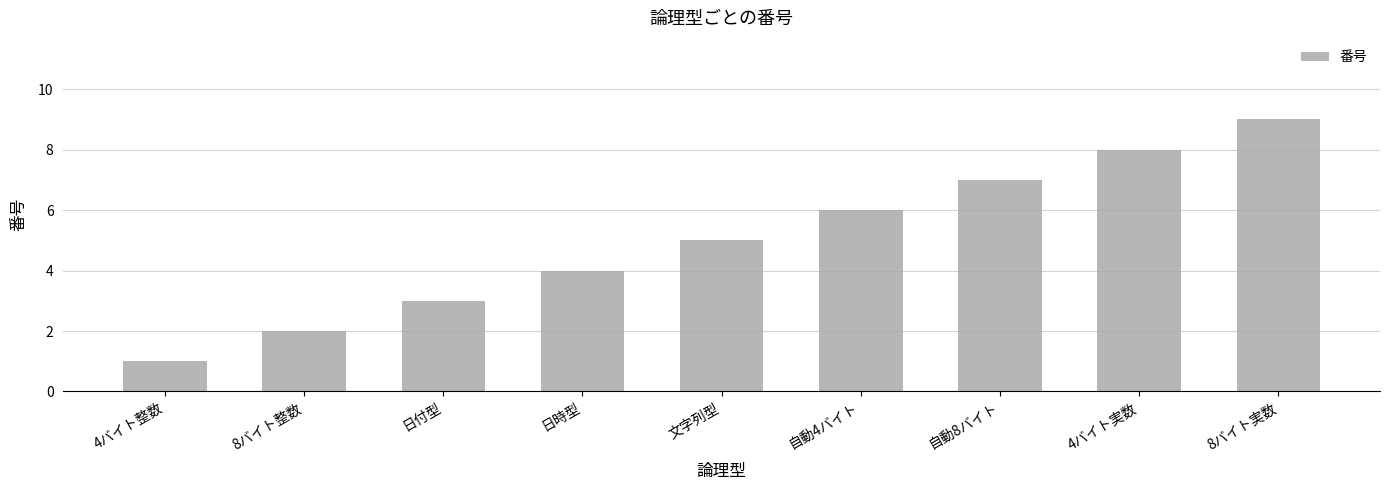

What is the difference between the second highest and minimum values?

7